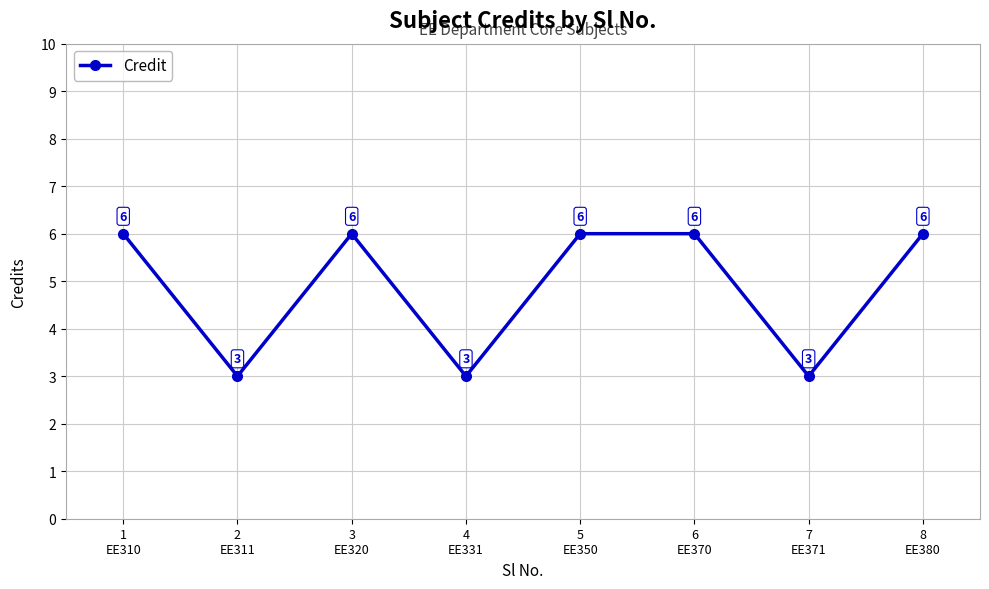

Is it true that the value at 6
EE370 is 6?

True